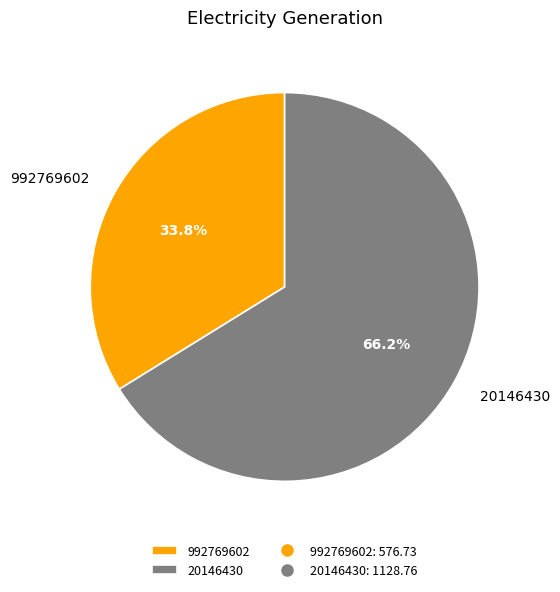

To the nearest percent, what portion does 20146430 represent?

66%